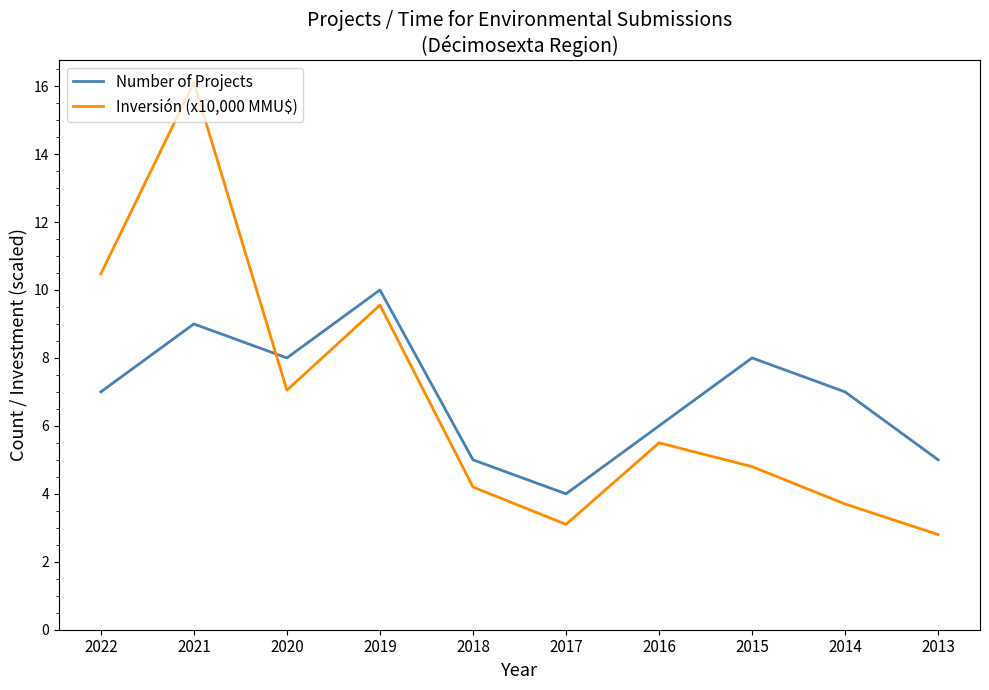

True or false: Inversión (x10,000 MMU$) has more than 0 points higher than both neighbors.

True